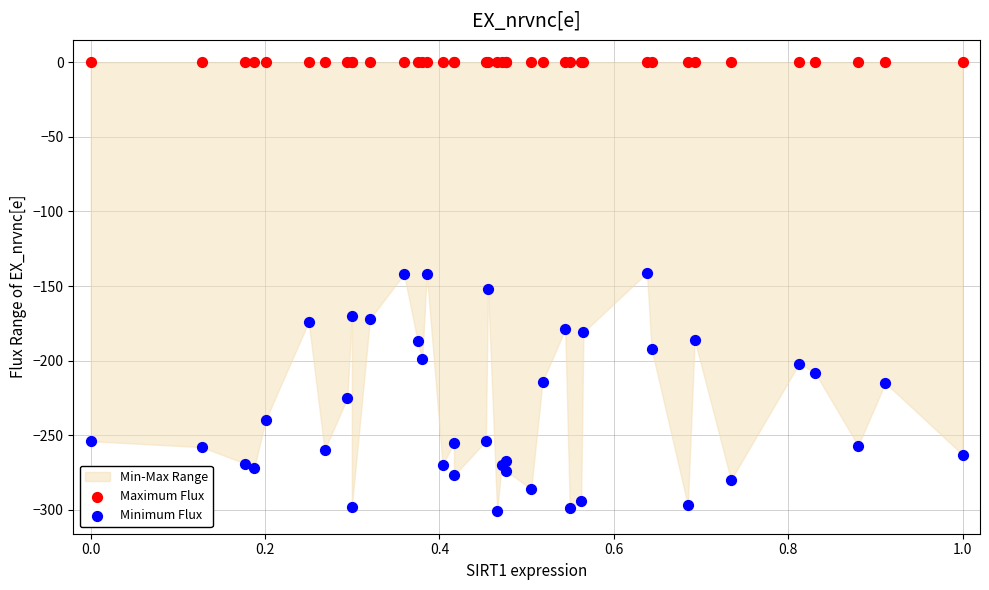

Which series reaches the minimum Y coordinate?

Minimum Flux